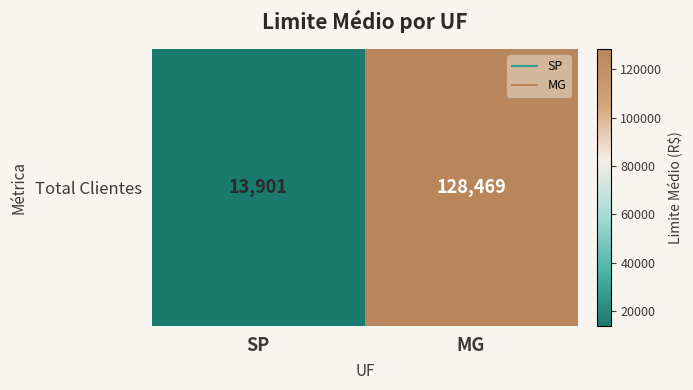

List the labels in order of value, smallest first.

SP, MG